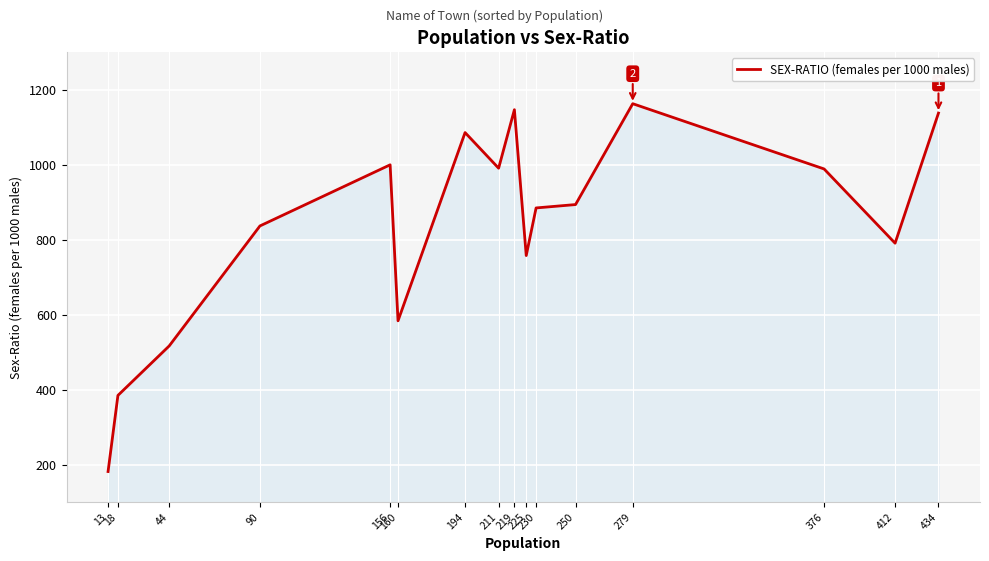

How many data points are less than 894?

8